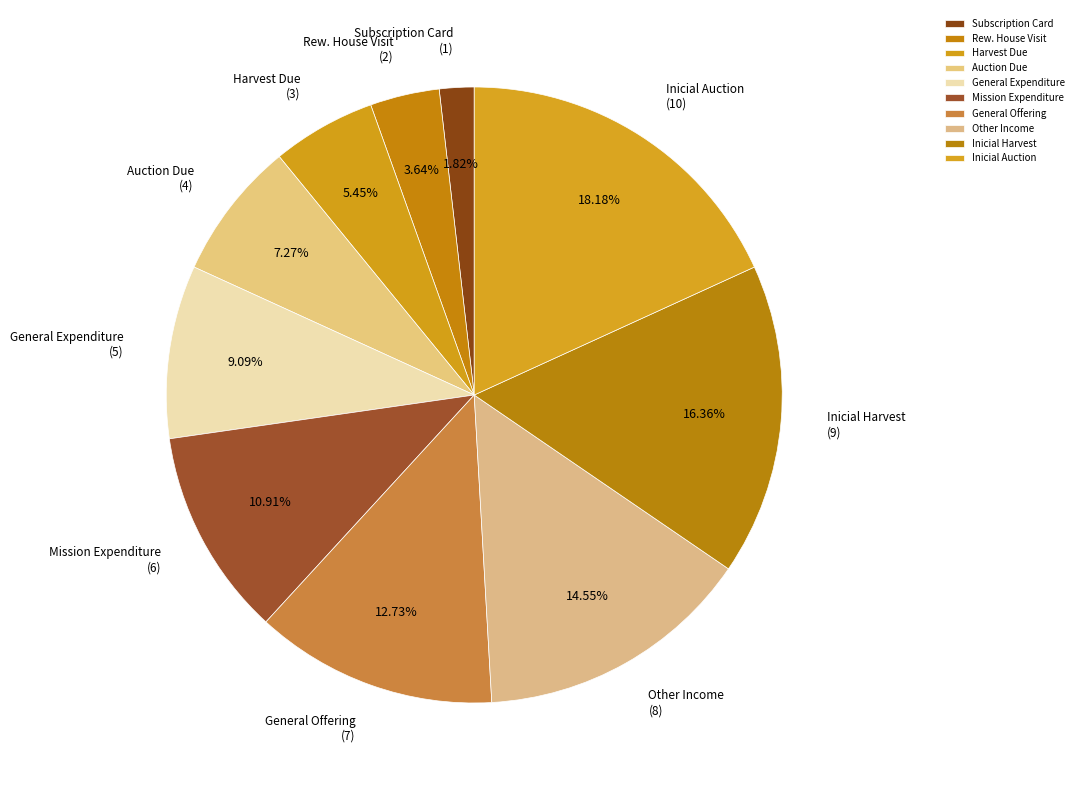

Approximately how many times larger is the value at Auction Due compared to Mission Expenditure?

0.7